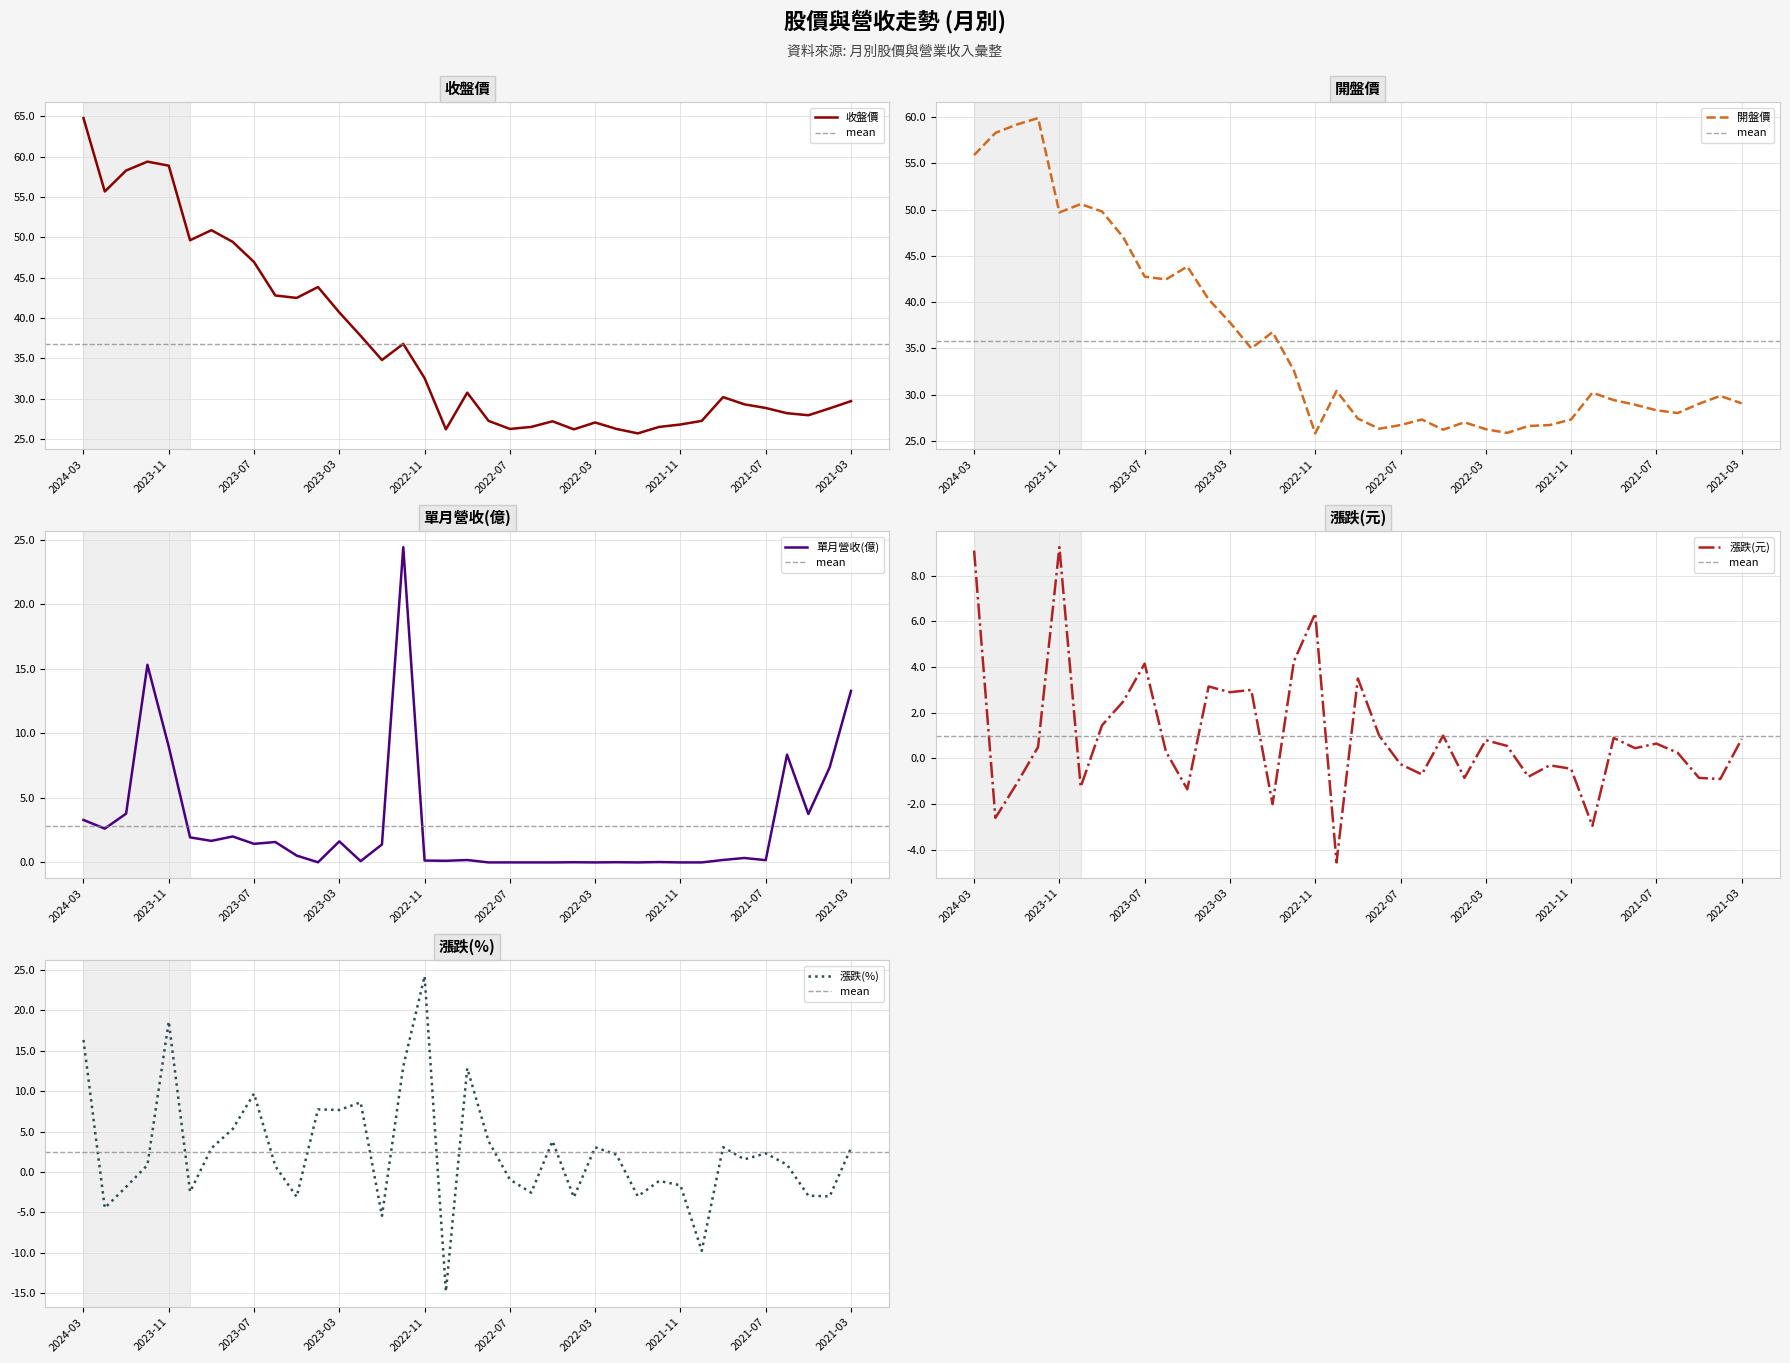

True or false: 收盤價 has a value of 32.5 at 2022-11.

True